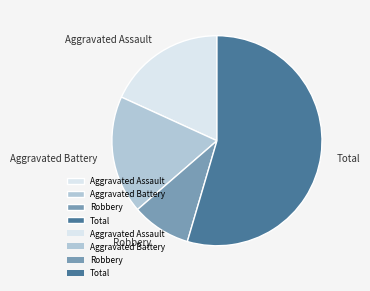

How many slices are in this pie chart?

4